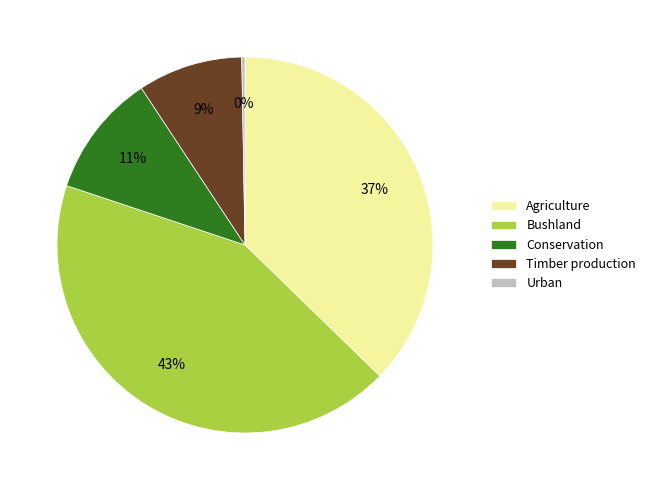

Which category has the biggest portion of the pie?

Bushland